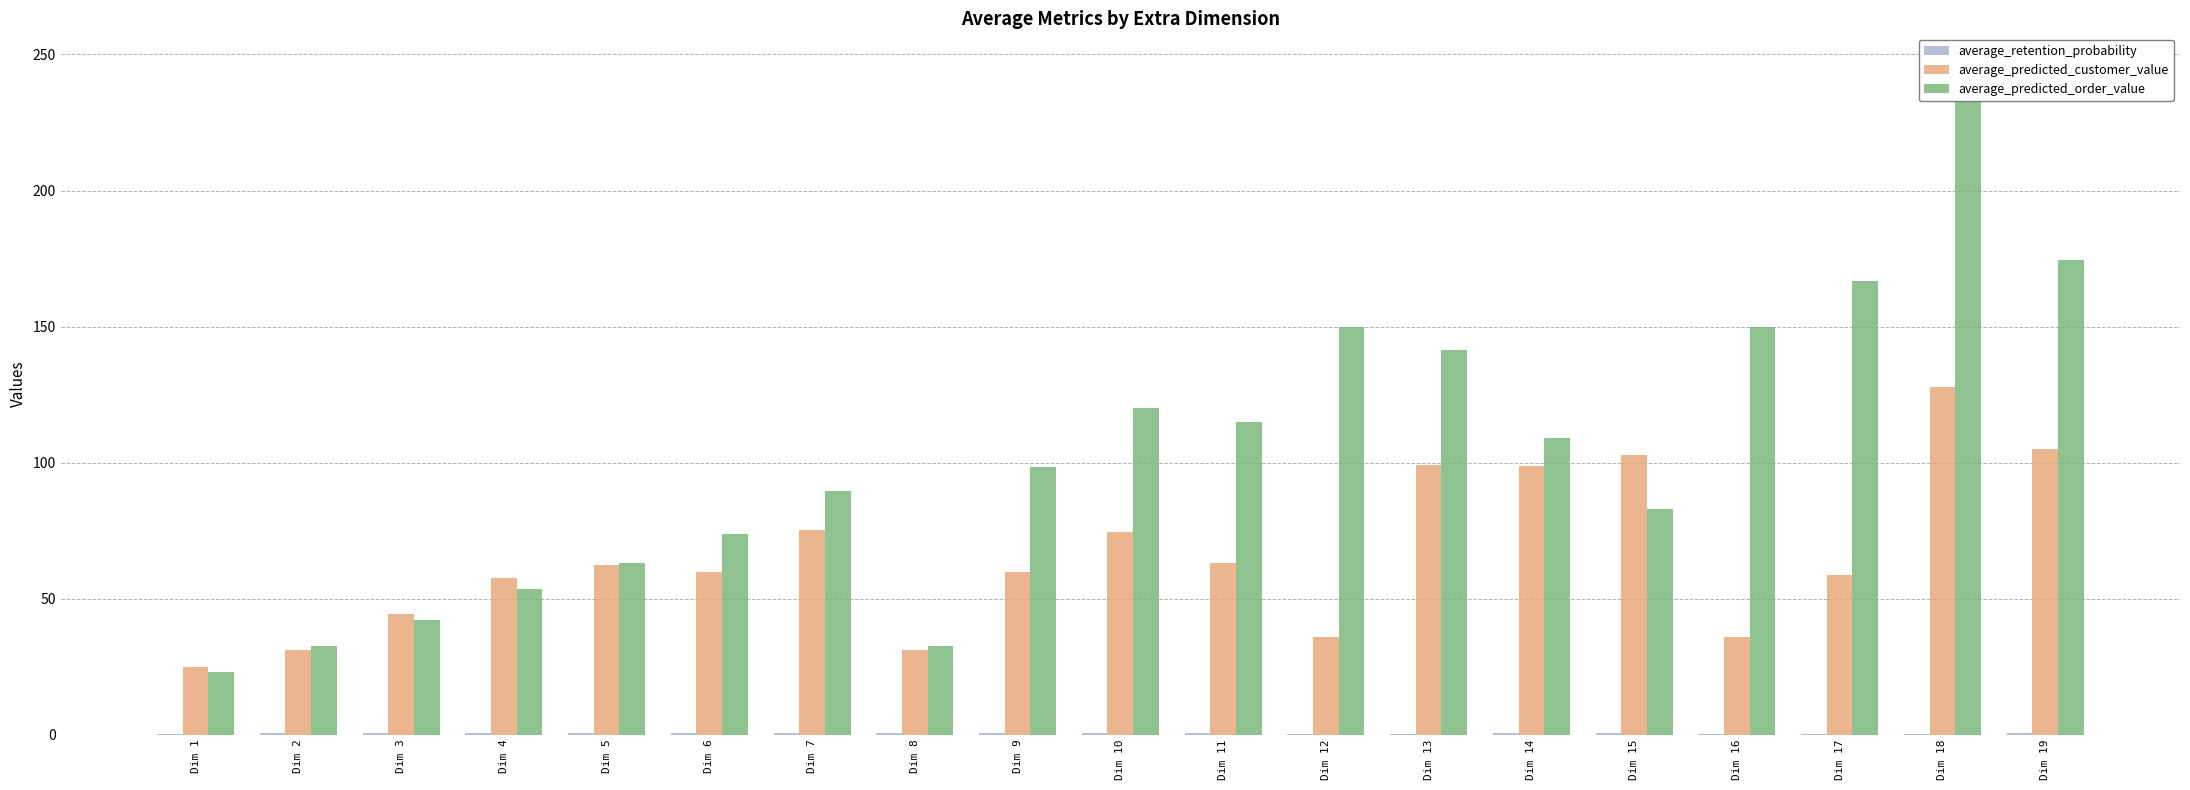

Which category has the lowest value across all series?

Dim 16